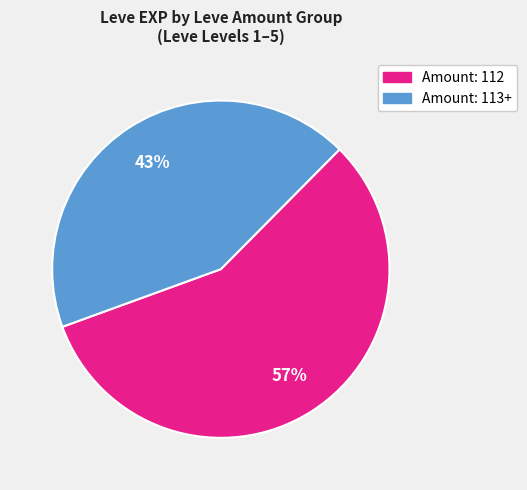

To the nearest percent, what is the difference between the largest and smallest slice percentages?

14%